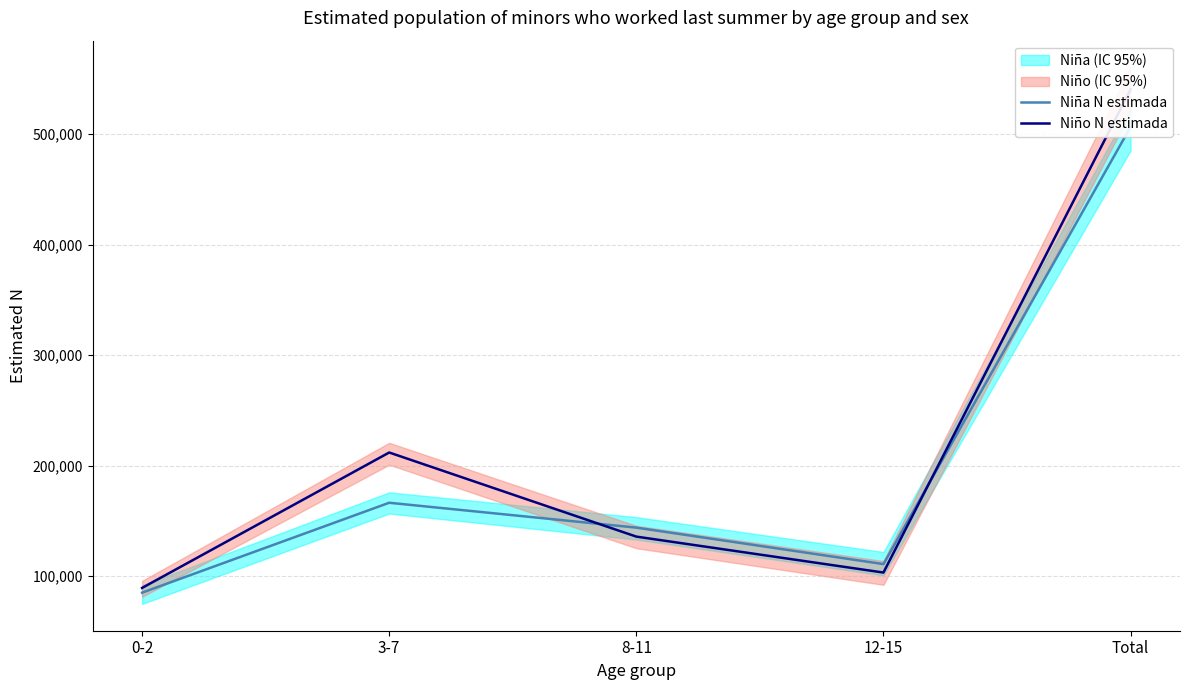

At how many categories does at least one series exceed 386483?

1